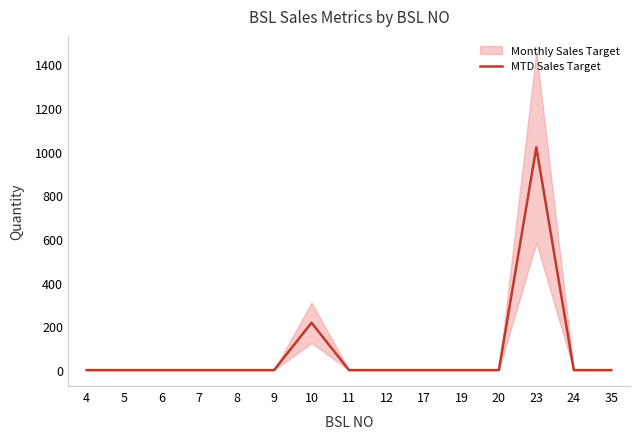

What is the value of the 13th point from the left?

1020.5